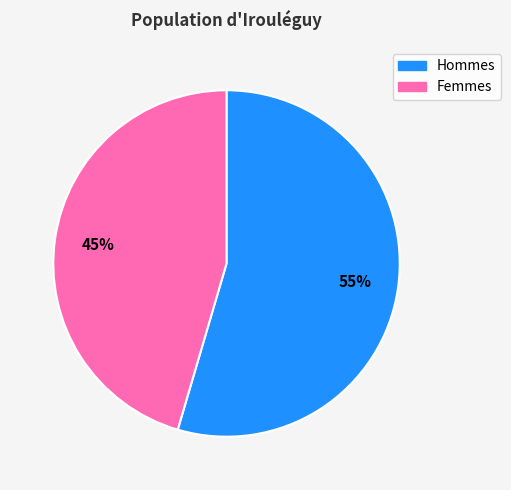

Which category has the biggest portion of the pie?

Hommes